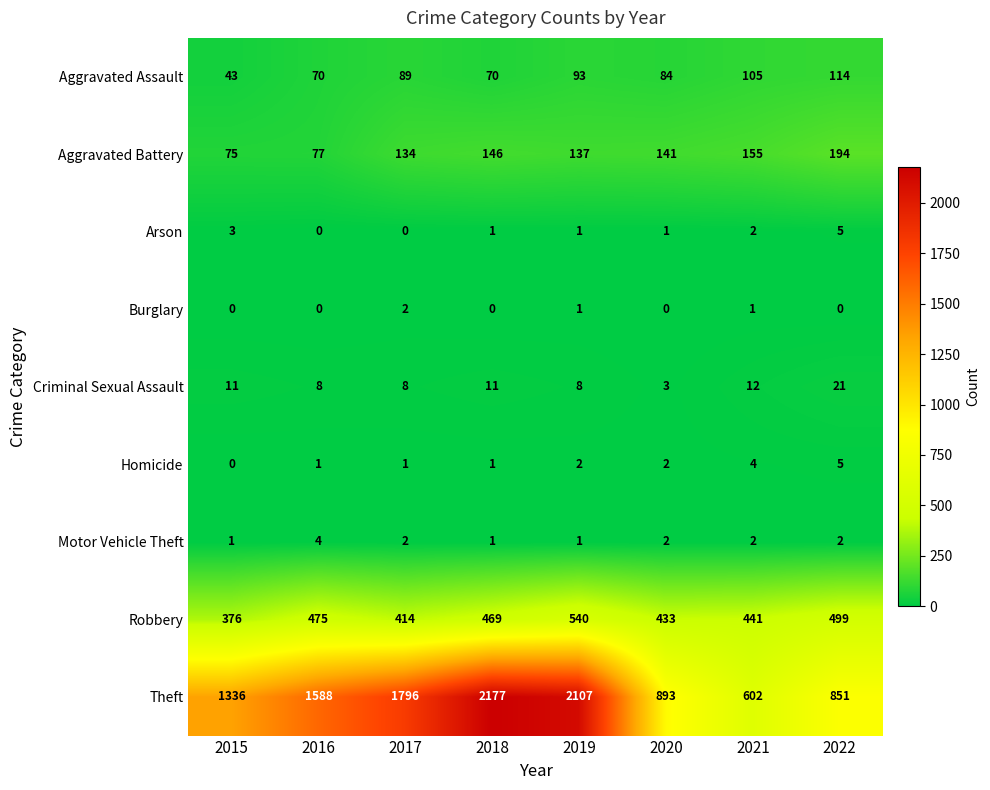

Between 2019 and 2020, which series saw the biggest shift?

Theft